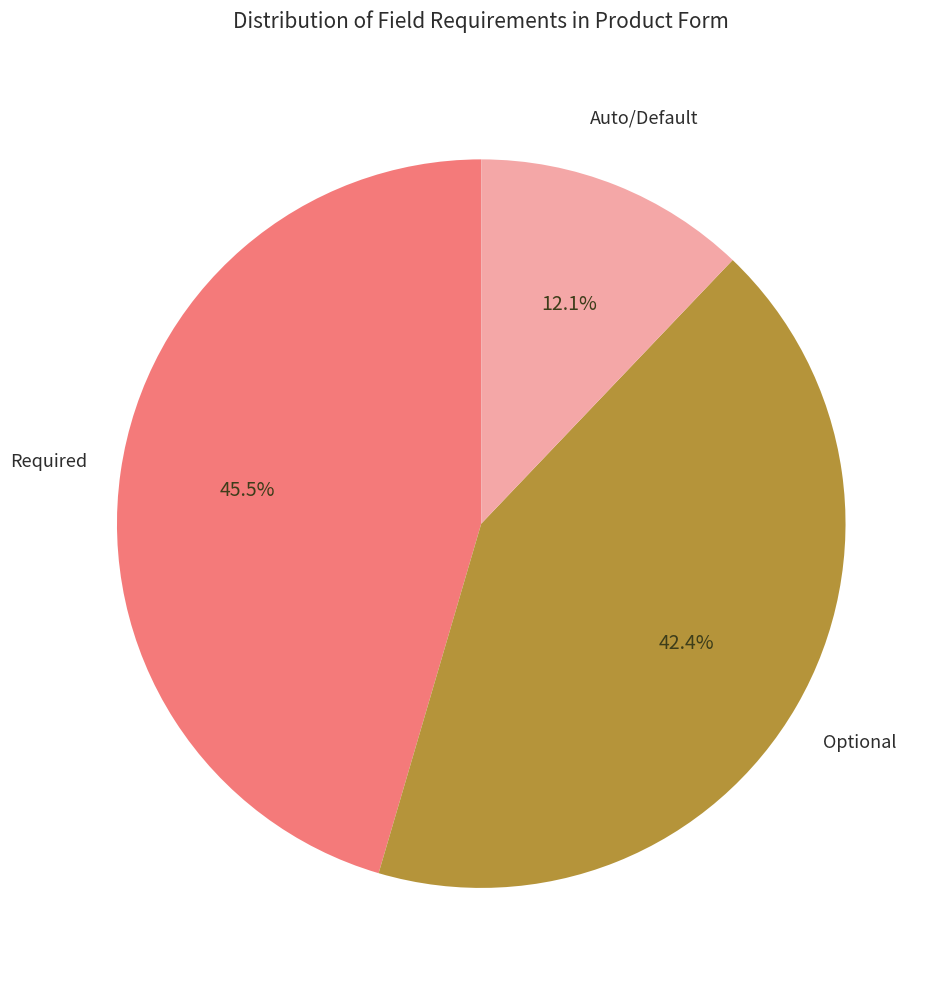

To the nearest percent, what is the difference between the largest and smallest slice percentages?

33%